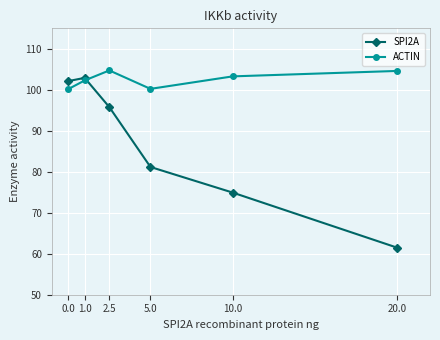

What is the maximum value for ACTIN?

104.7